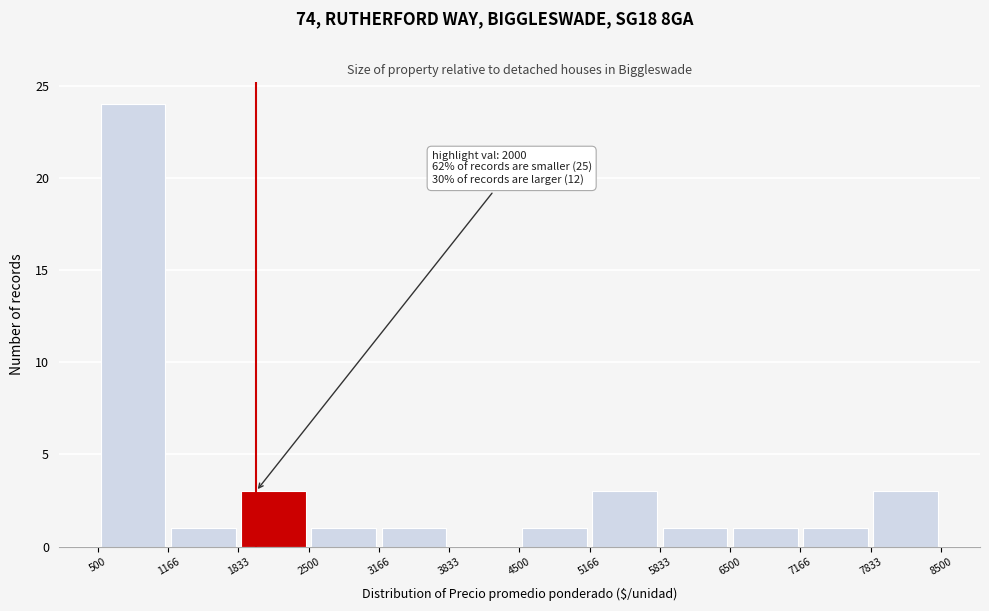

Over which range of the x-axis is the bar tallest?

500 to 1166